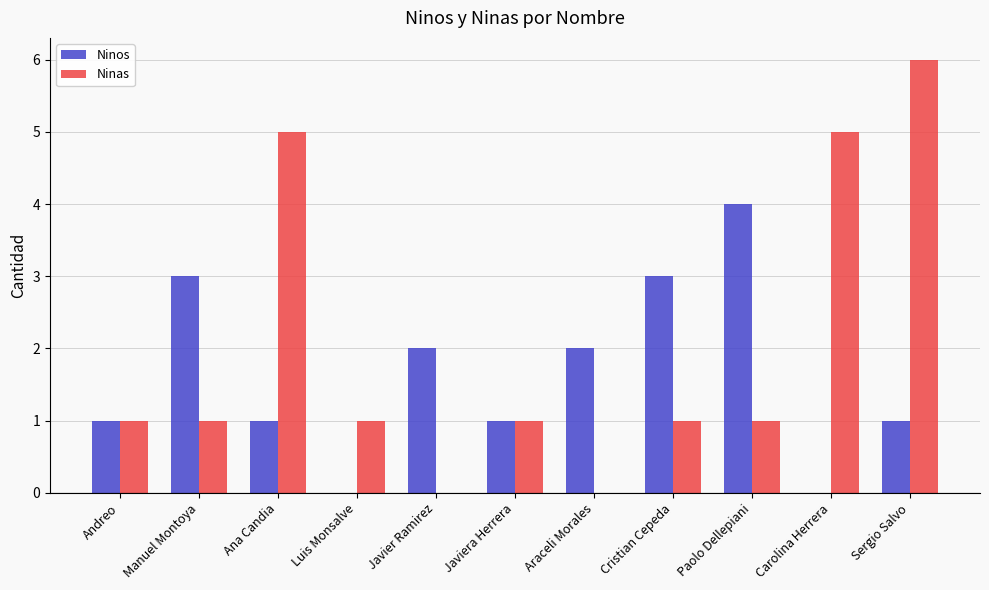

The Ninos series shows 6 at Paolo Dellepiani. True or false?

False